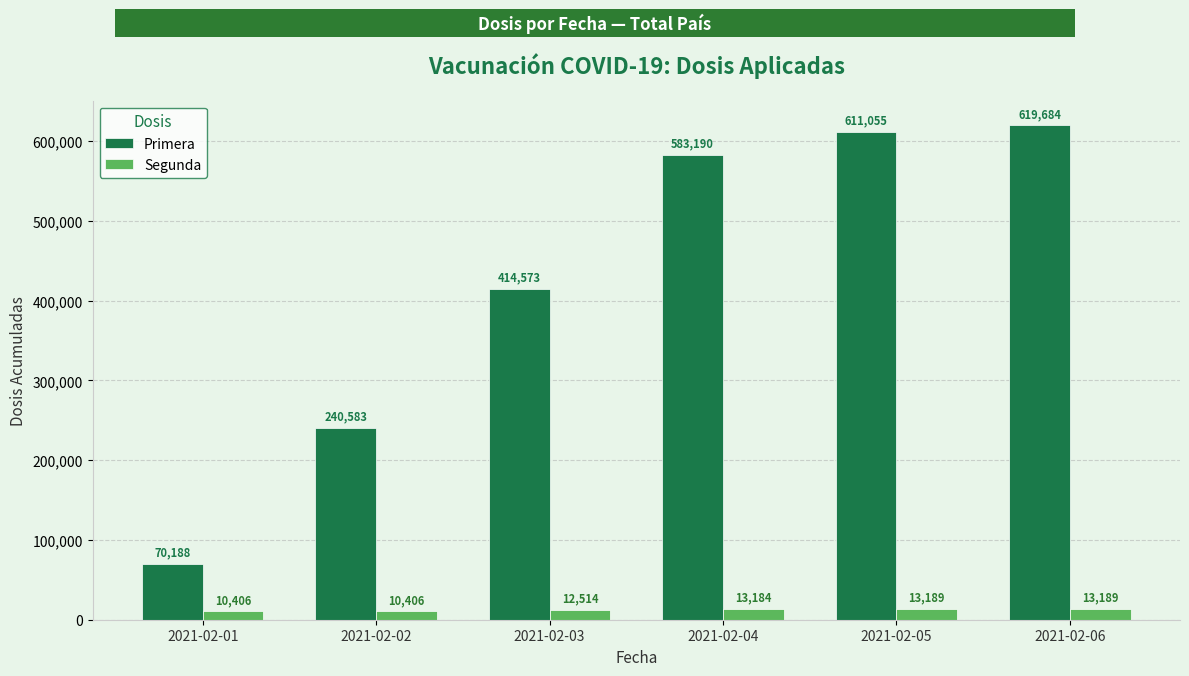

Are the bars grouped side by side (vs. stacked)?

Yes